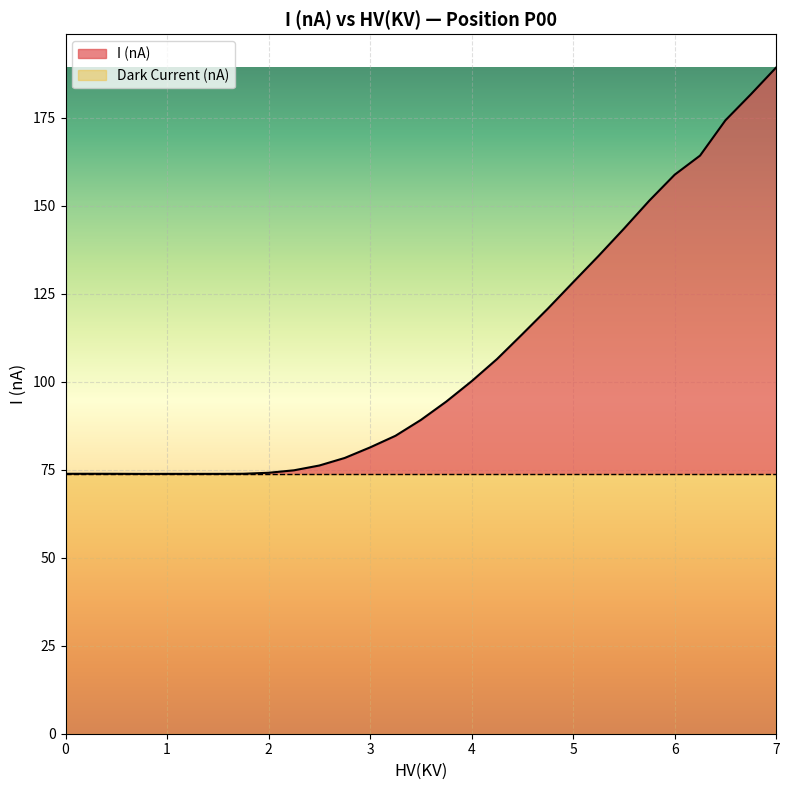

True or false: Dark Current (nA) has a value of 73.8 at 5.

True